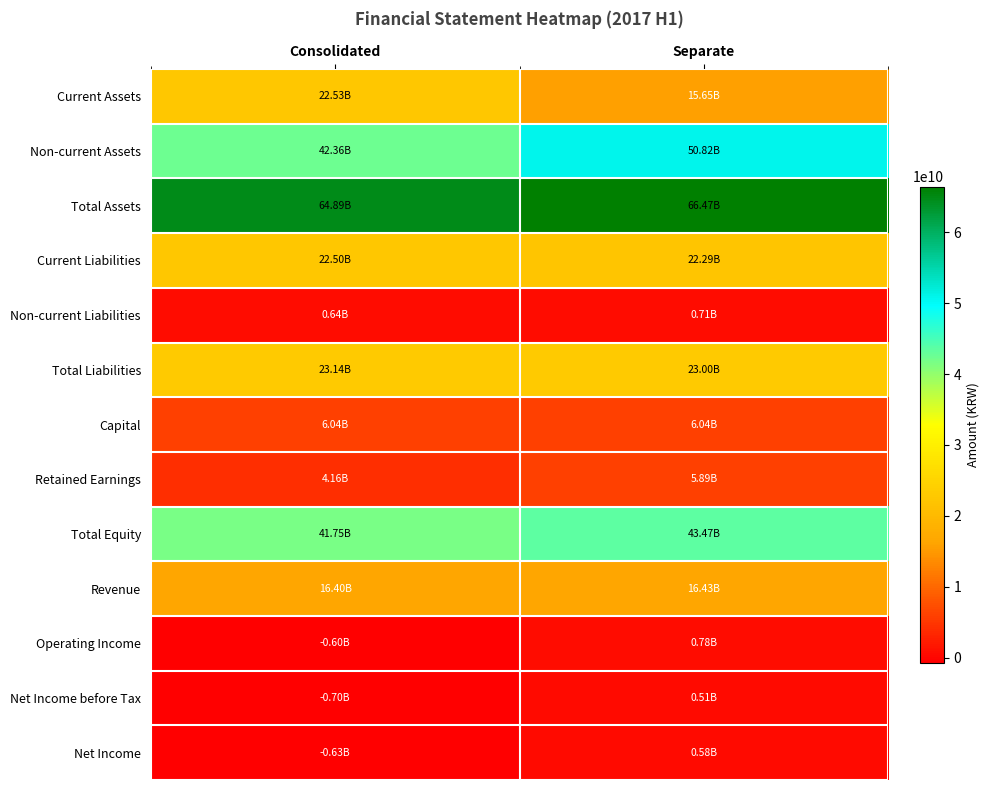

At which category is the sum across all series the highest?

Separate